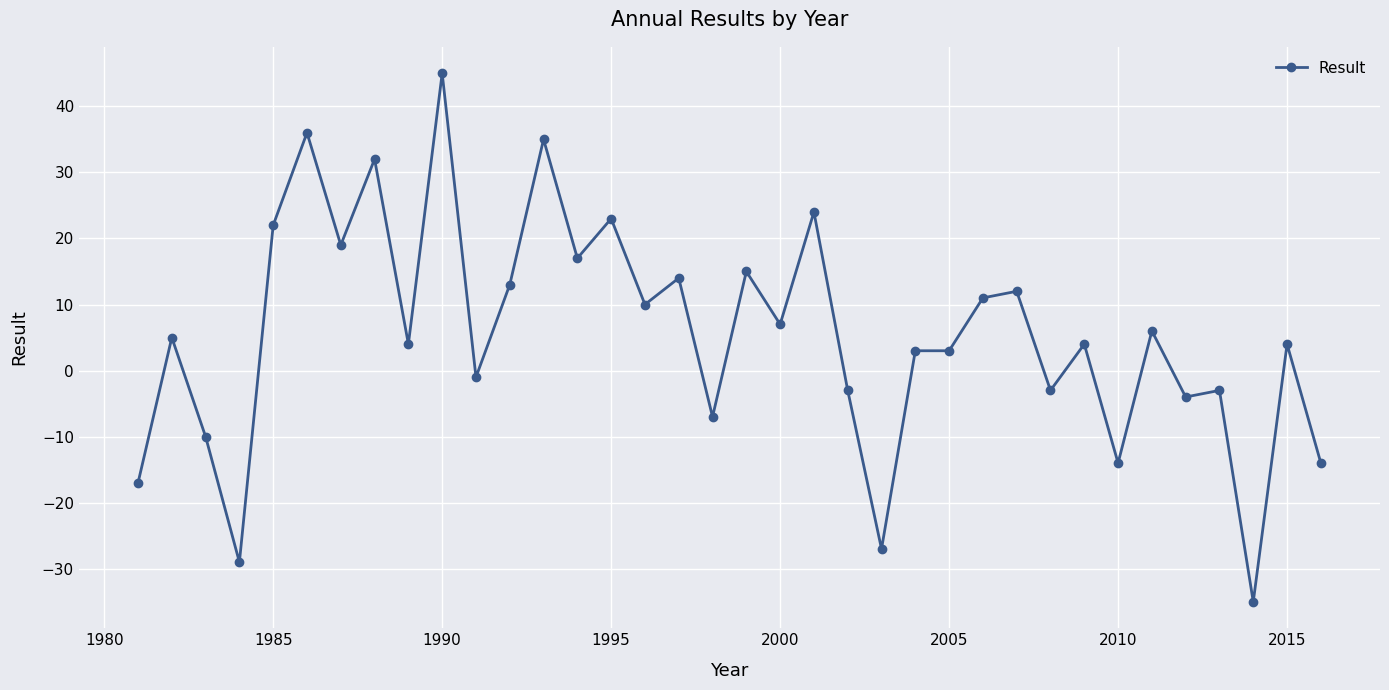

True or false: the data has more than 0 interior local peaks.

True